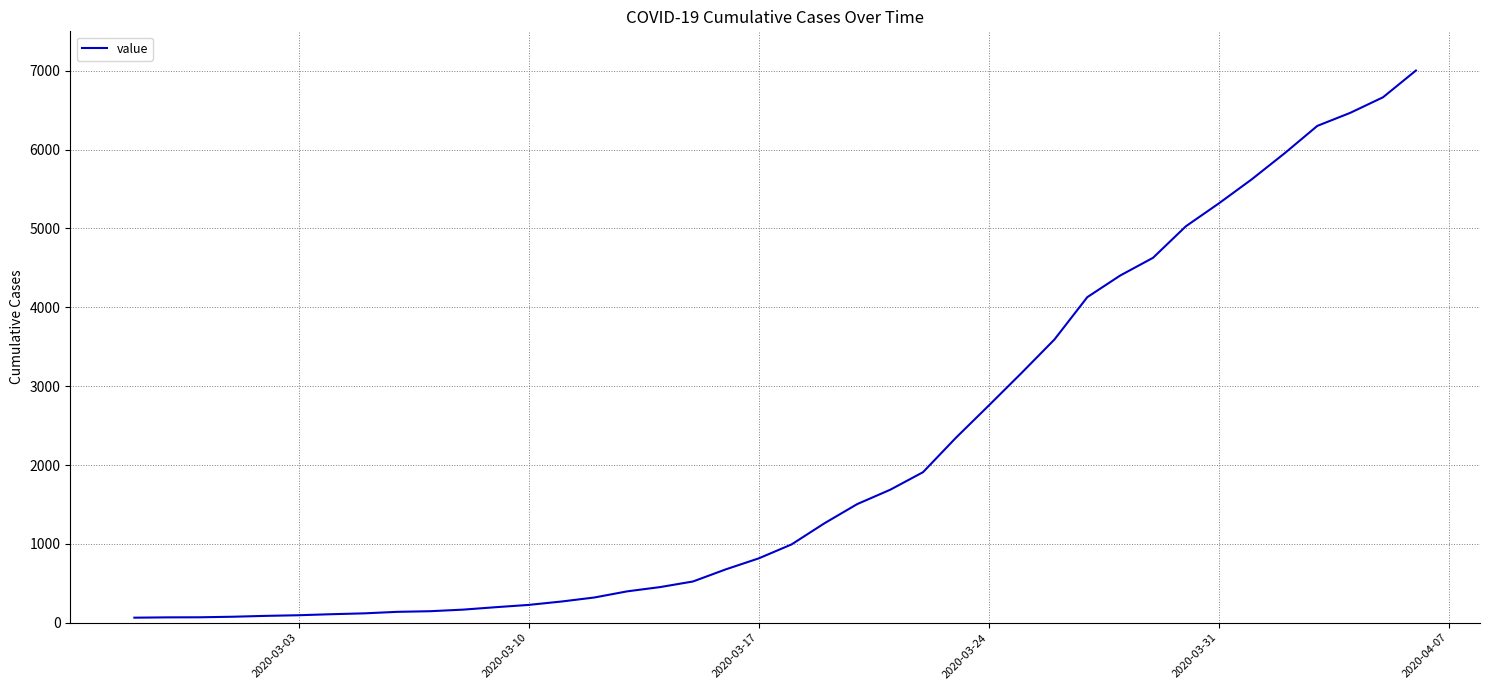

What is the smallest value displayed?

64